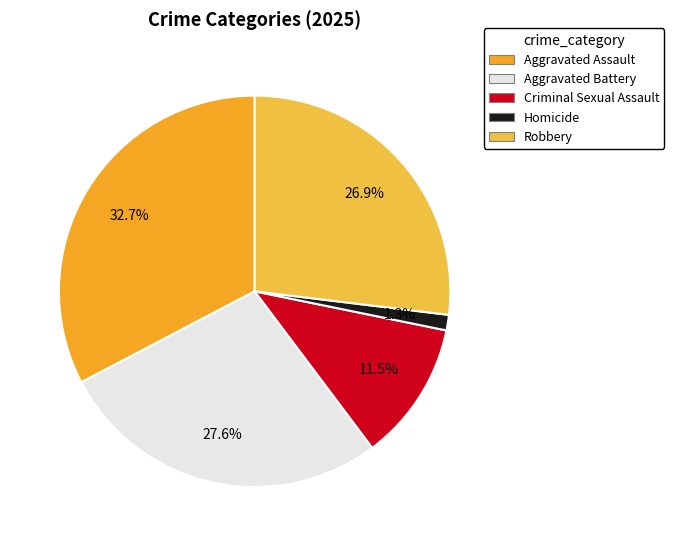

Count the number of slices in the pie.

5